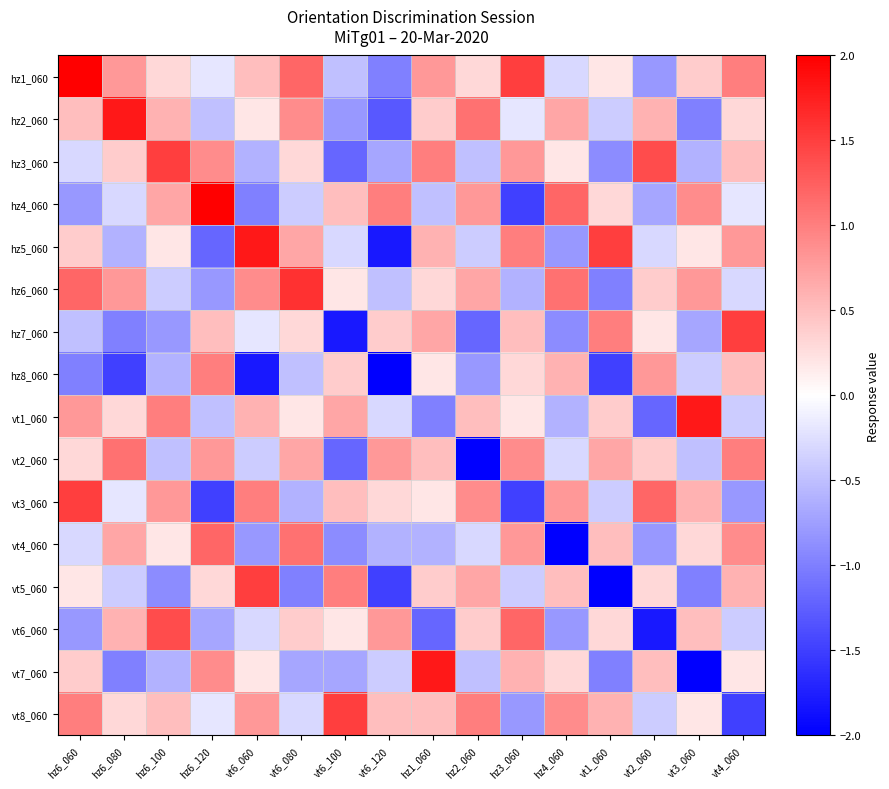

At which category is the sum across all series the highest?

hz6_060